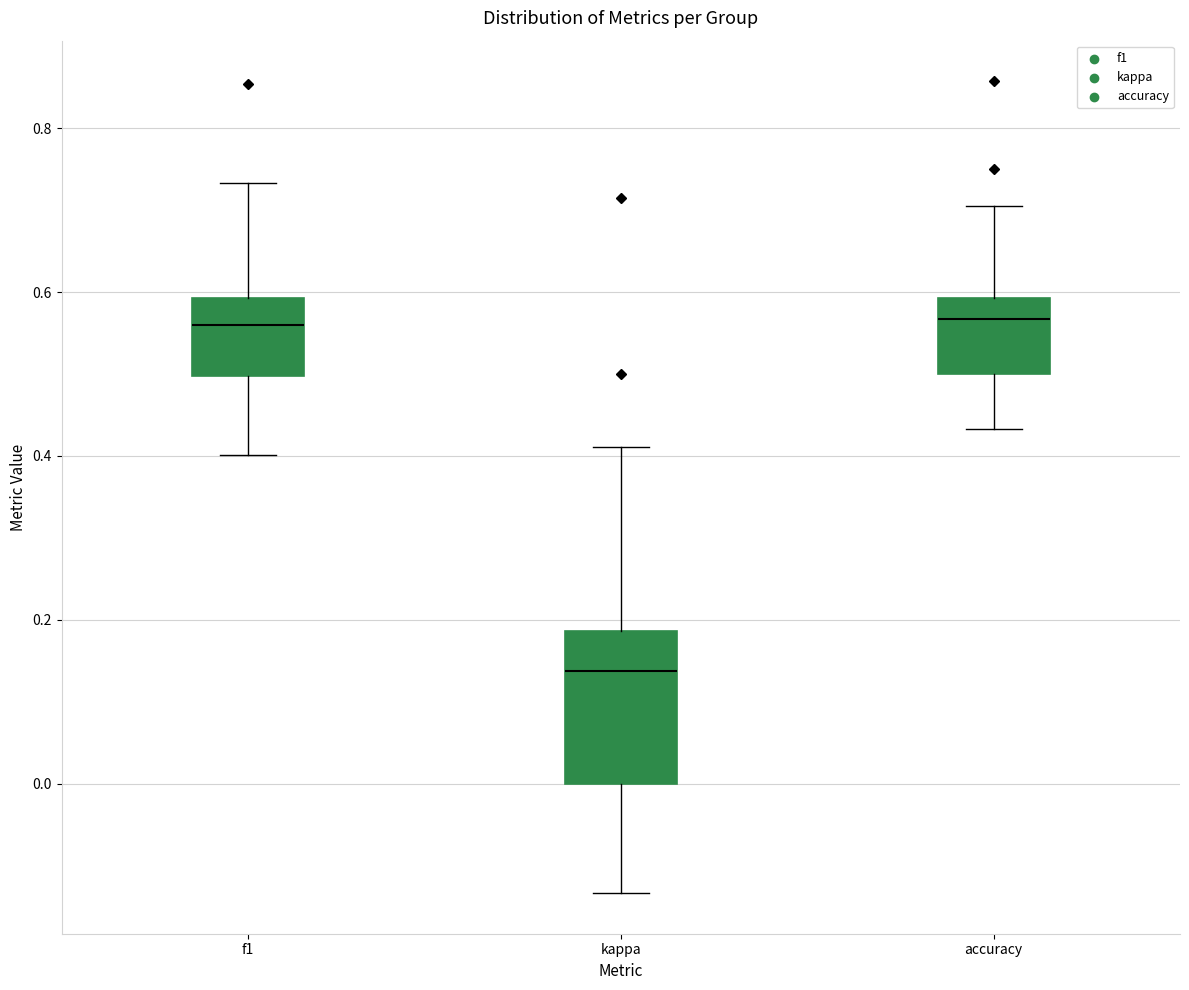

Reading left to right, transcribe this box plot: for each box, give where its median line is, the range the box spans, and where its two whiskers end, as read against the y-axis. The values are not printed on the chart, so give them approximately, as read against the axis.

f1: median 0.56, box 0.50 to 0.60, whiskers 0.40 to 0.74
kappa: median 0.14, box 0.00 to 0.18, whiskers -0.14 to 0.42
accuracy: median 0.56, box 0.50 to 0.60, whiskers 0.44 to 0.70